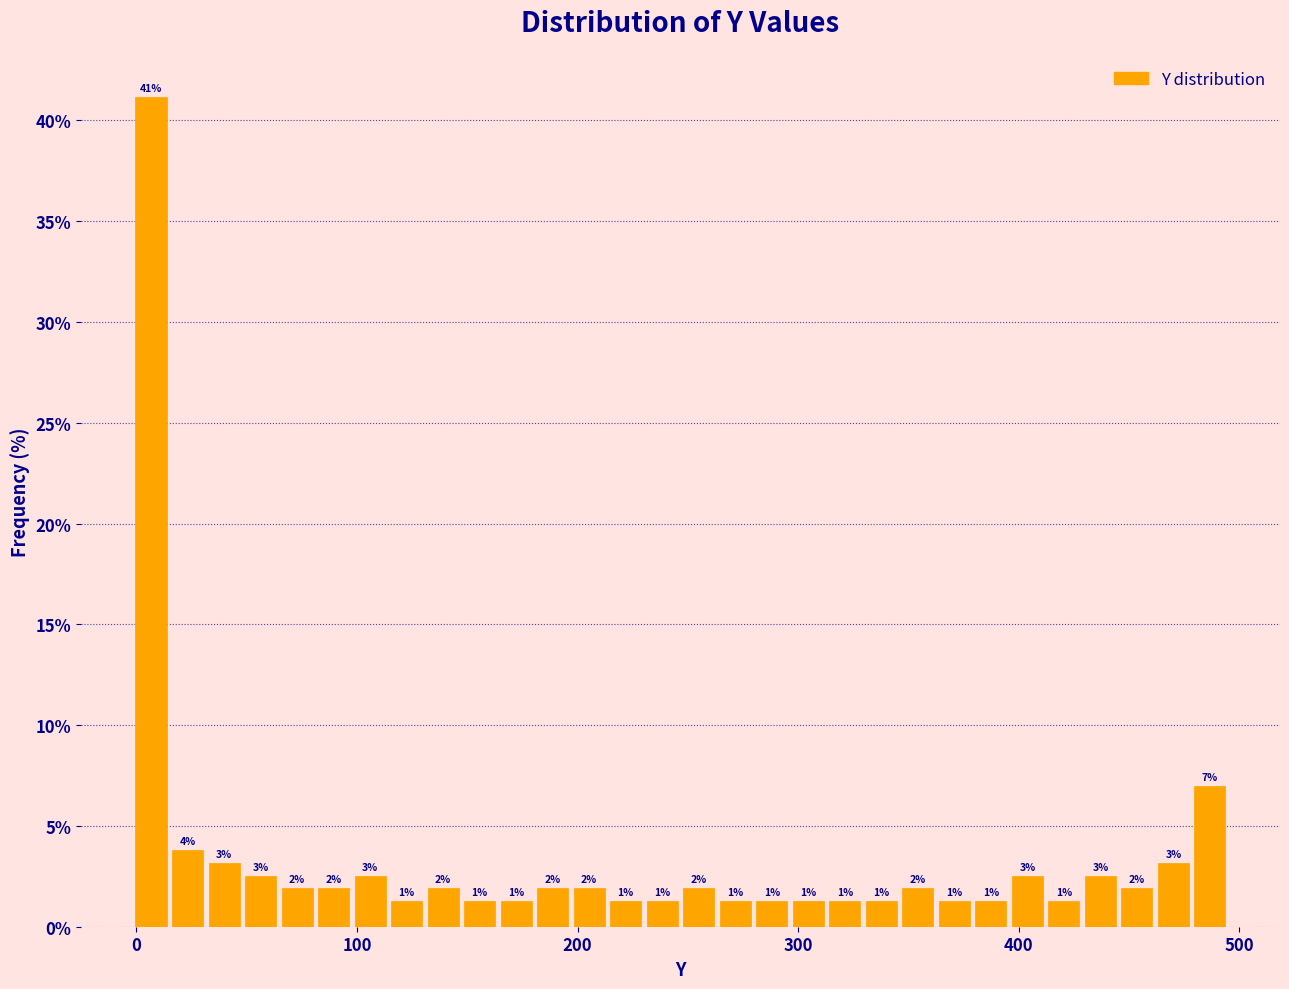

Around what value on the x-axis is the tallest bar? Give the approximate position of its centre, as read against the axis.

10